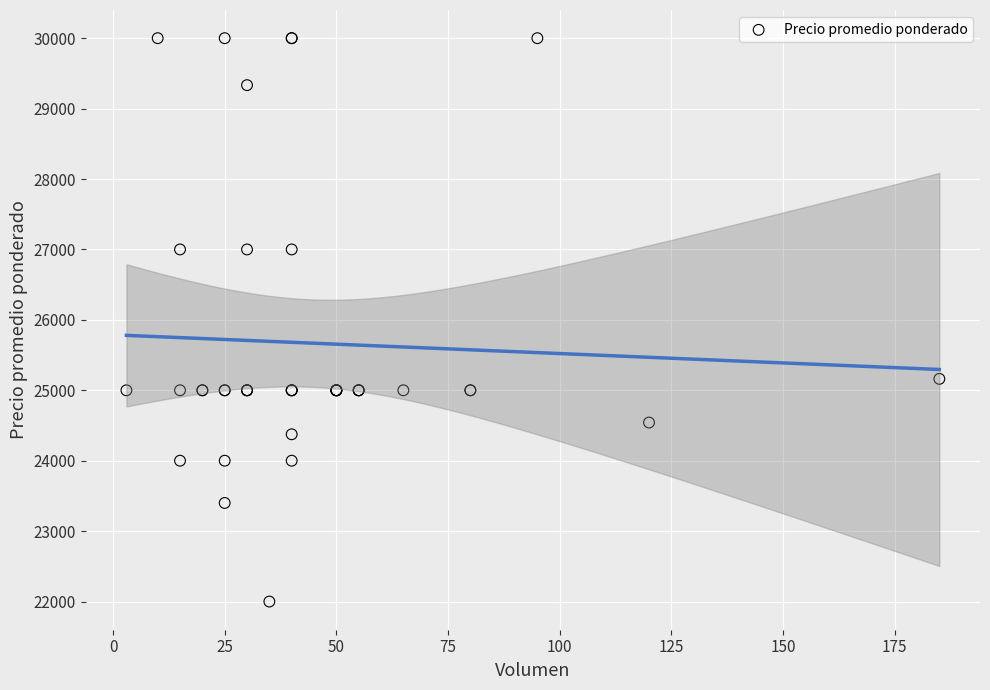

What Y value in the scatter plot is closest to 26000?

25162